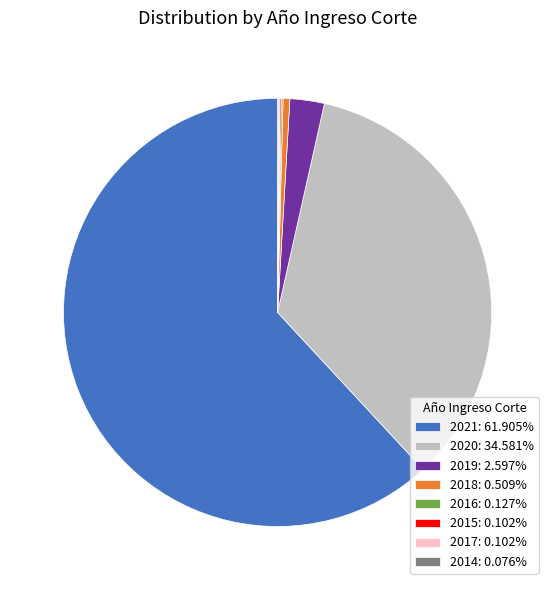

What is the ratio of the value at 2020: 34.581% to the value at 2019: 2.597%?

13.3